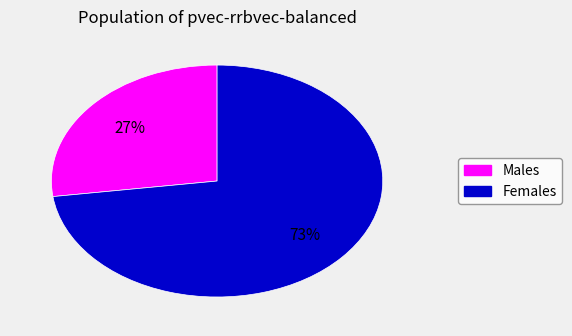

To the nearest percent, what is the difference between the largest and smallest slice percentages?

46%